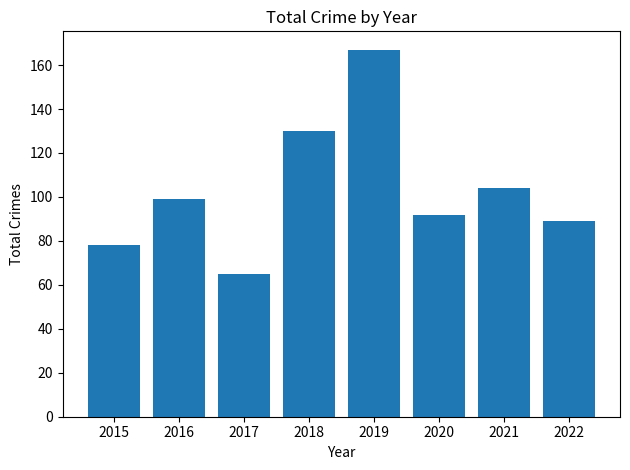

What is the difference between the second highest and minimum values?

65